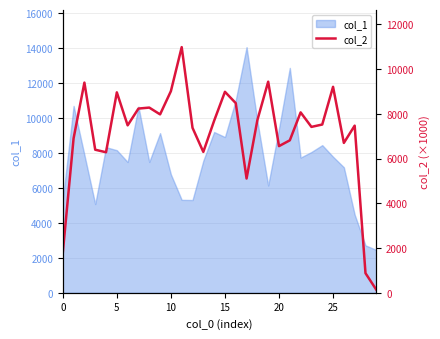

True or false: the data shows 4082.6 at 9.

False